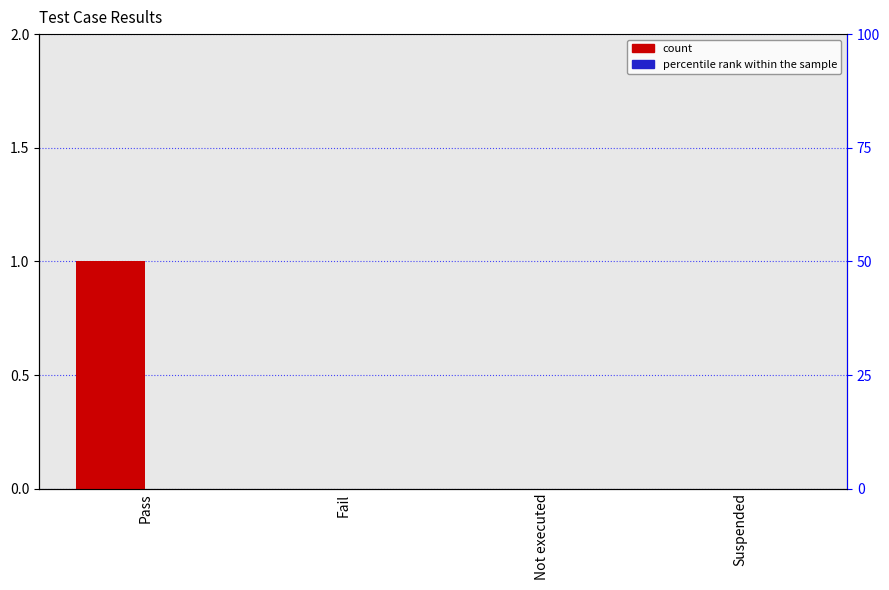

Between Pass and Suspended, which is larger?

Pass